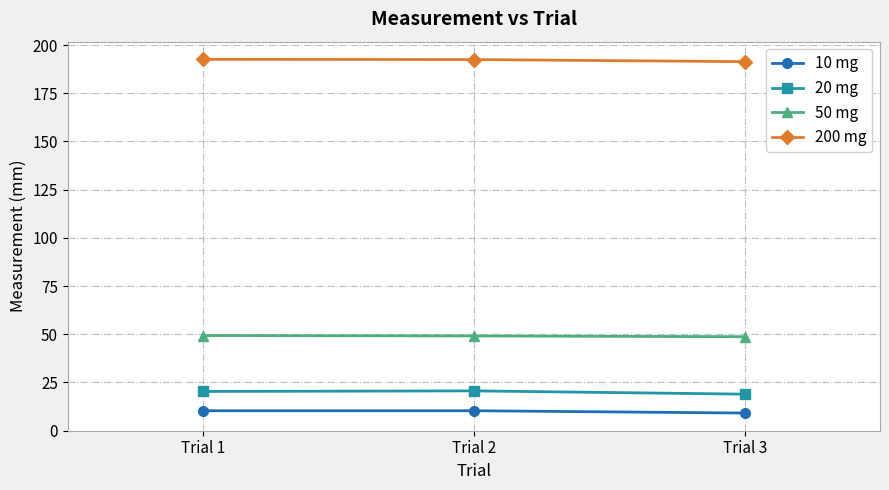

What is the difference between the maximum and minimum values in the 50 mg series?

0.6